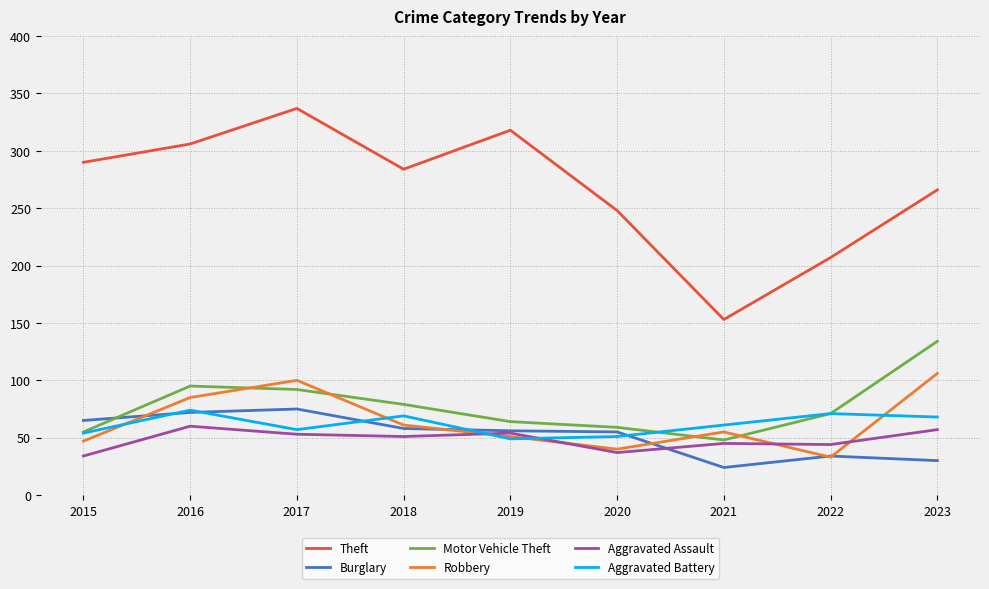

True or false: Burglary and Motor Vehicle Theft cross at least once.

True